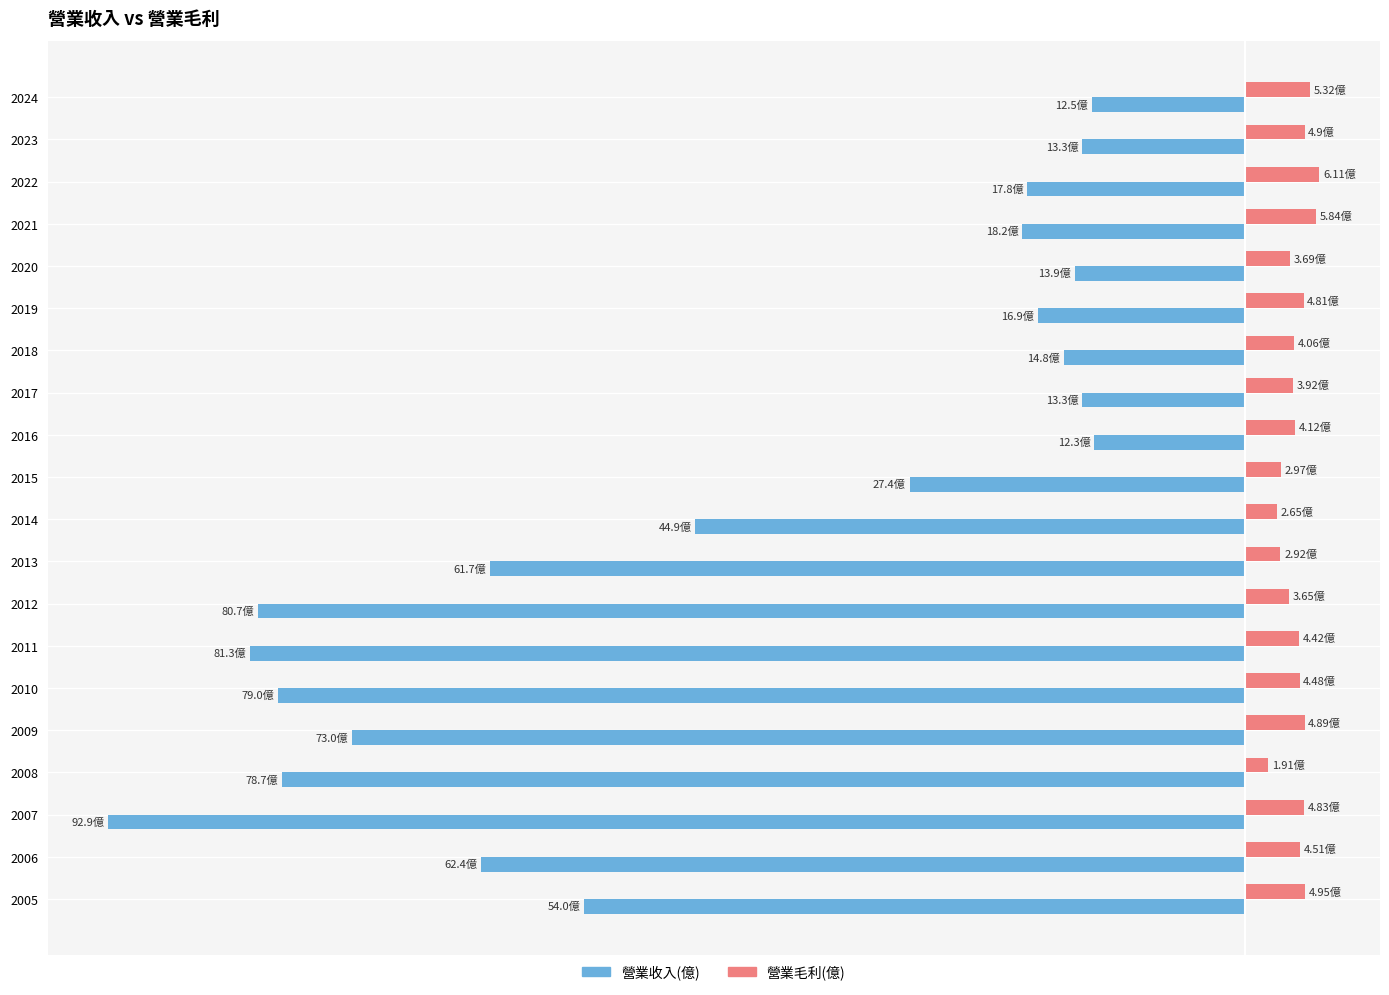

What are all the series names shown in the legend?

營業收入(億), 營業毛利(億)